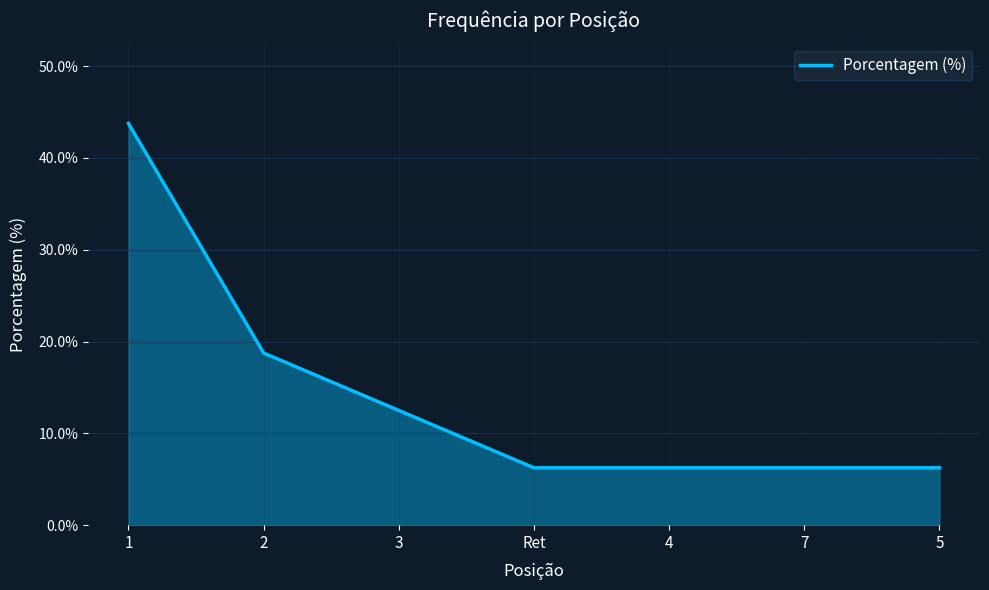

What position from the left is 3?

3